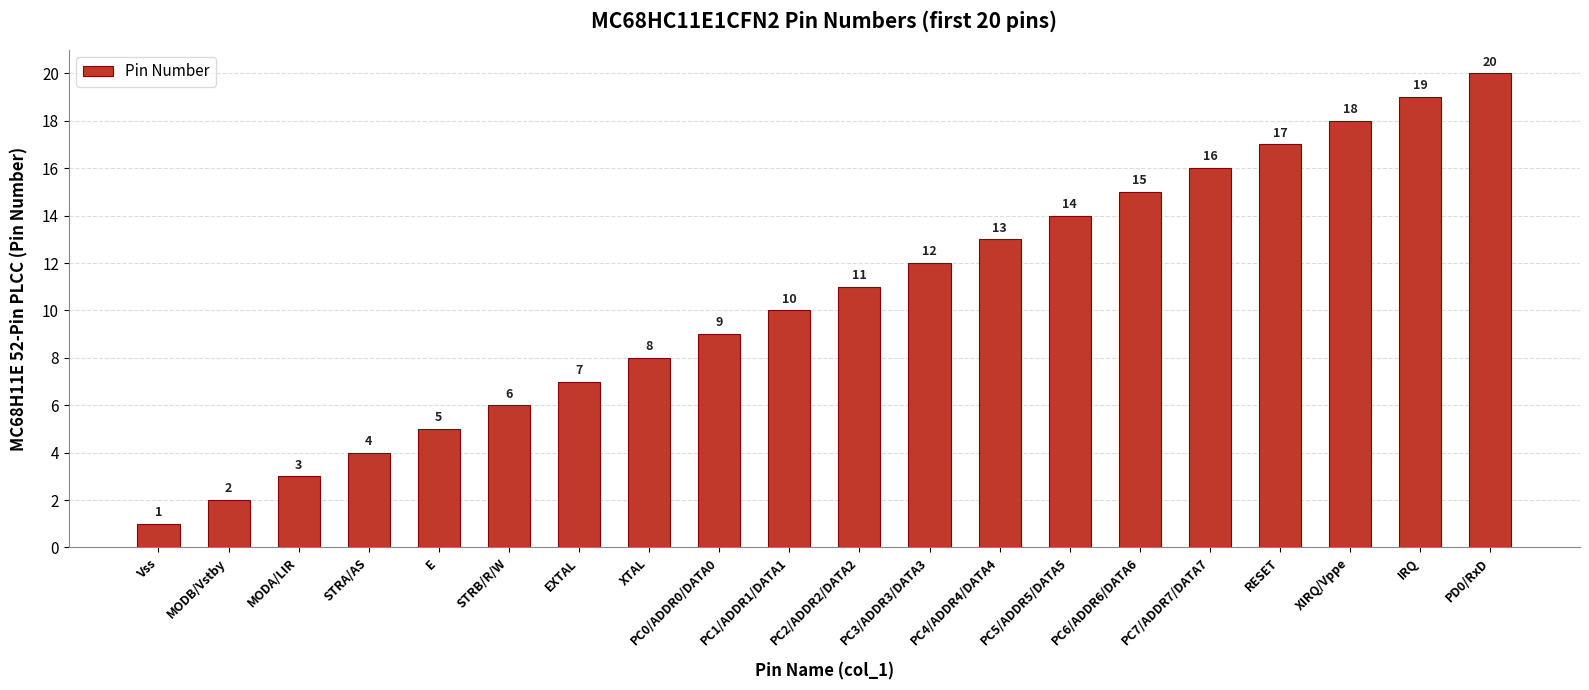

What value does the data have at PC1/ADDR1/DATA1, to the nearest 10?

10